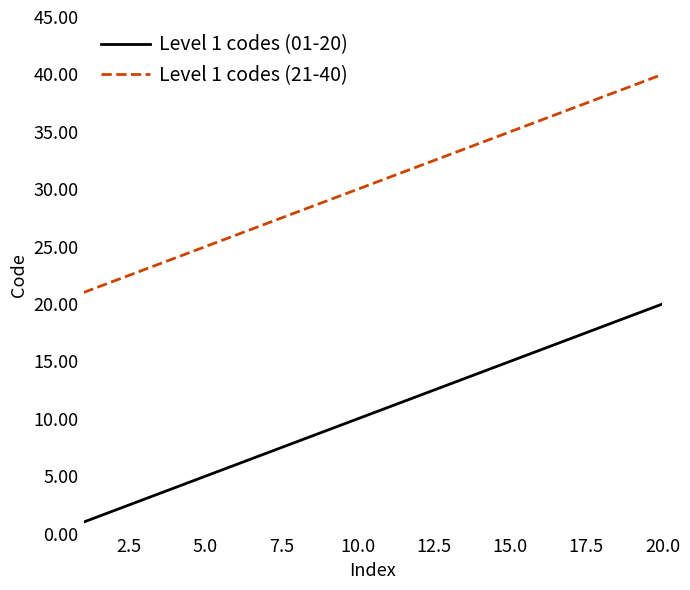

True or false: Level 1 codes (21-40) and Level 1 codes (01-20) cross at least once.

False